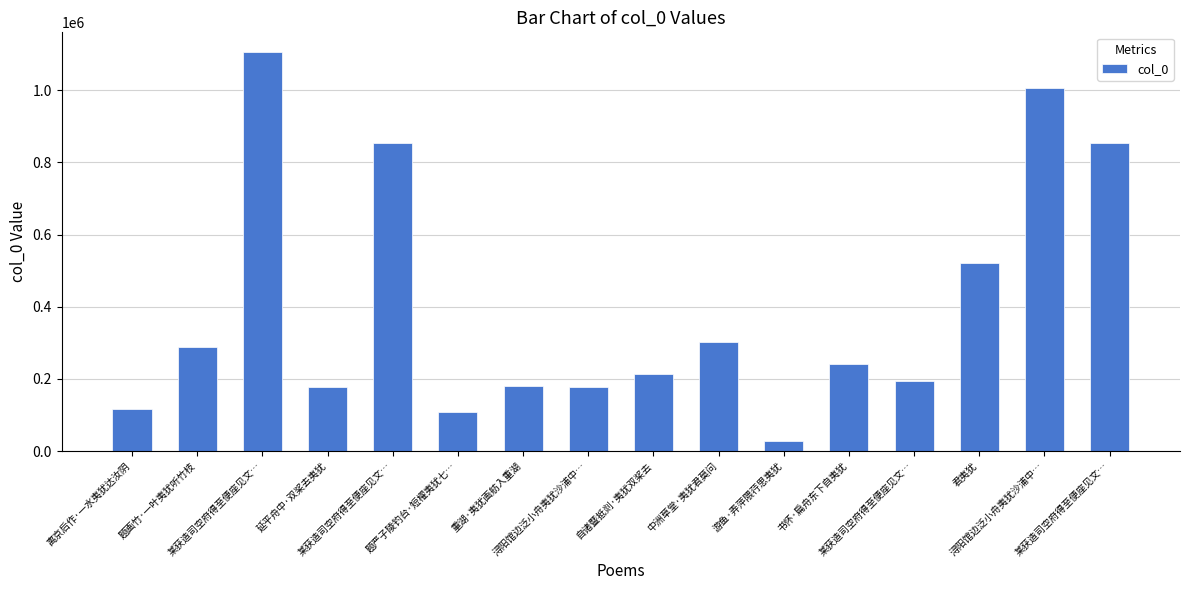

The value at 游鱼·弄萍隈荇思夷犹 is 6635. True or false?

False